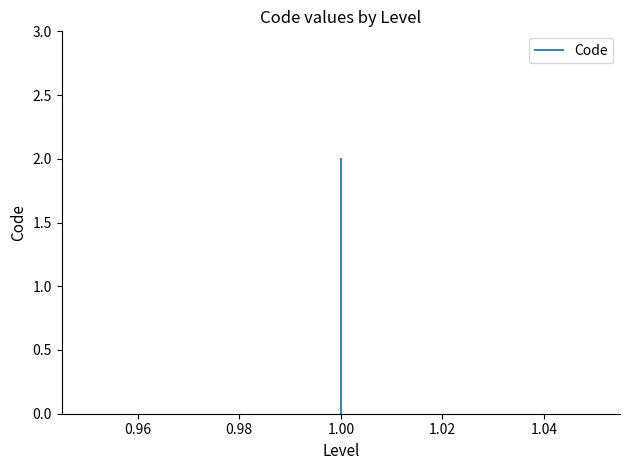

Is it true that the value at 1.00 is 1?

False